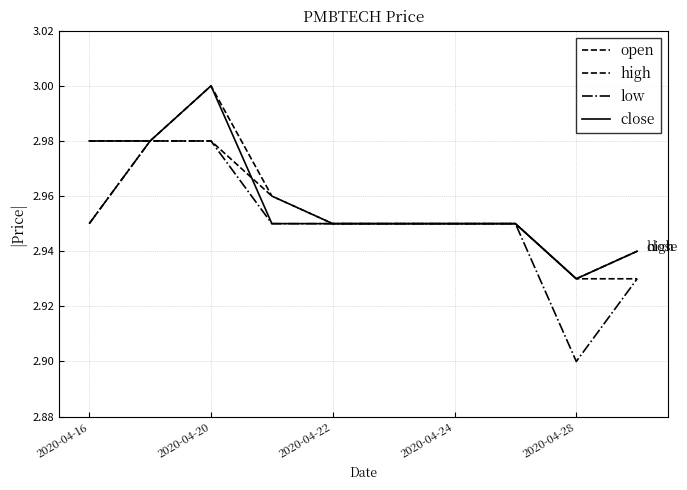

How many interior local peaks does the high series have?

1